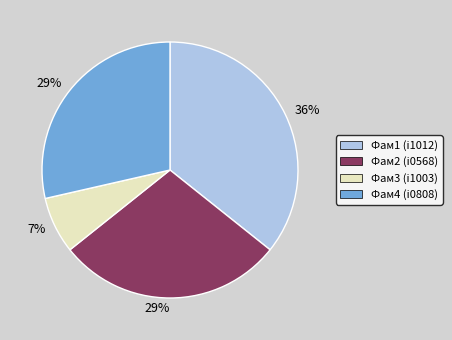

To the nearest percent, what is the average slice percentage?

25%